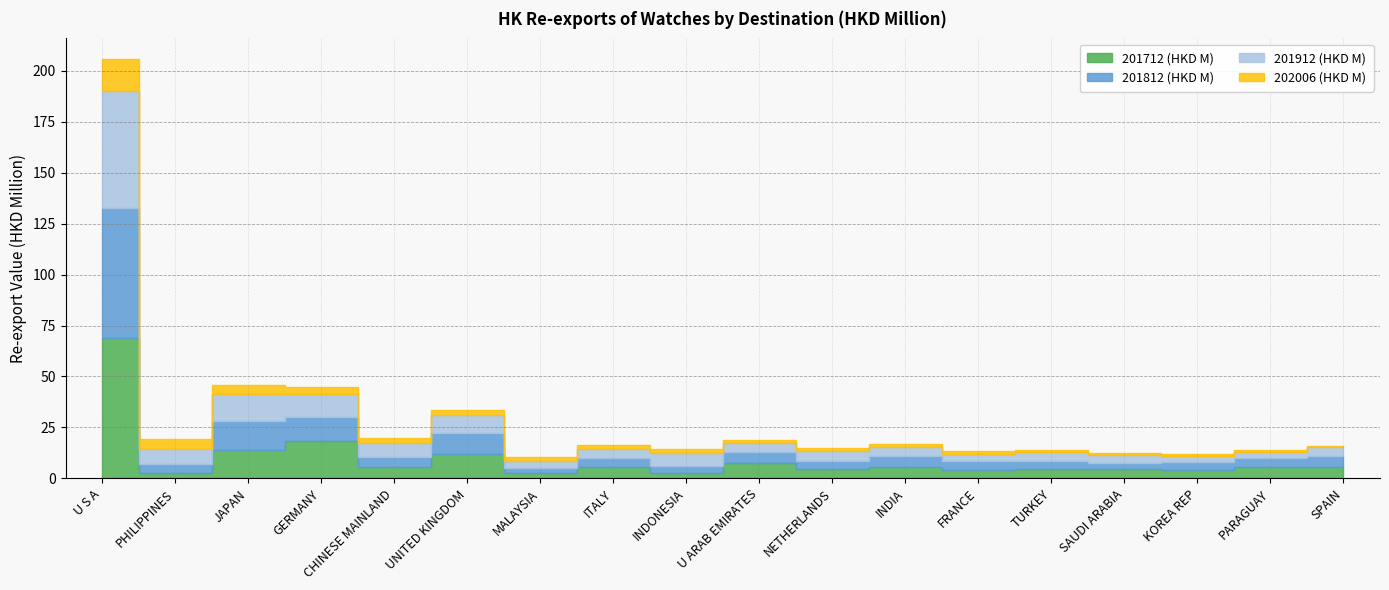

What is the greatest value displayed?

69.0